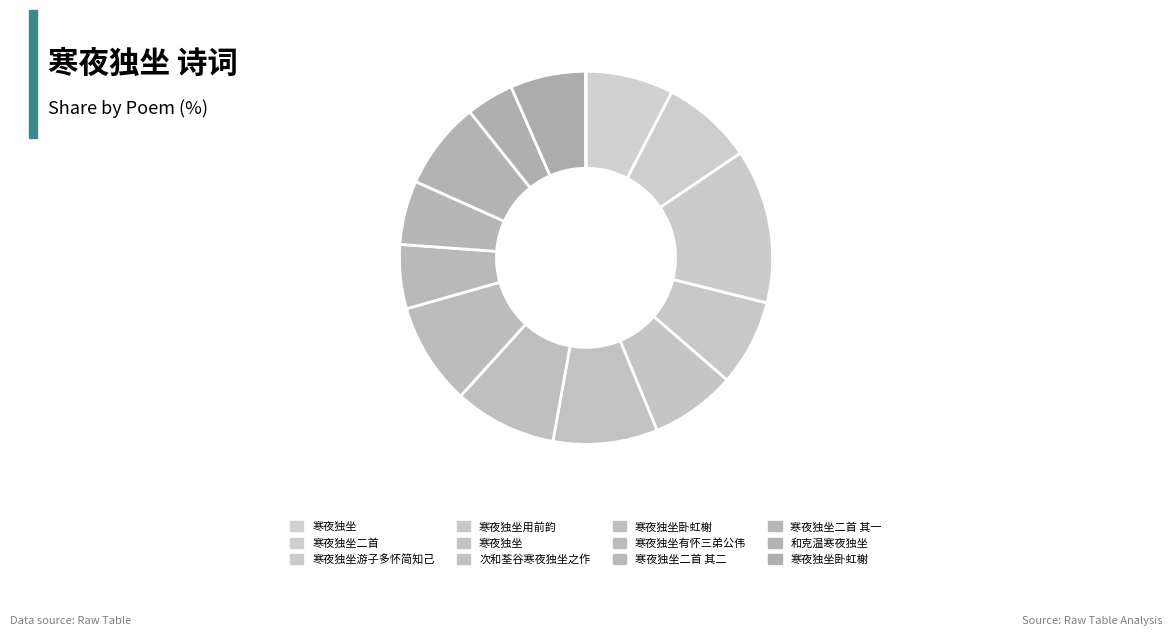

To the nearest percent, what is the average slice percentage?

7%